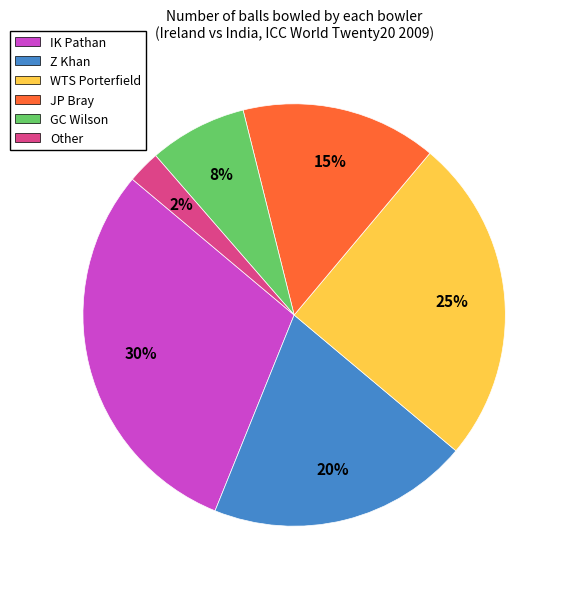

Is there a majority slice in this chart?

No